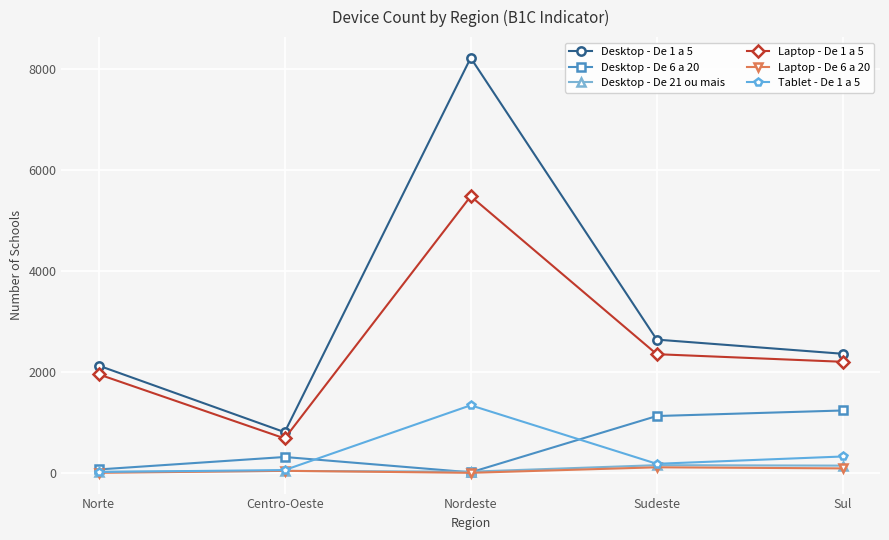

The Desktop - De 1 a 5 series shows 8226 at Nordeste. True or false?

True